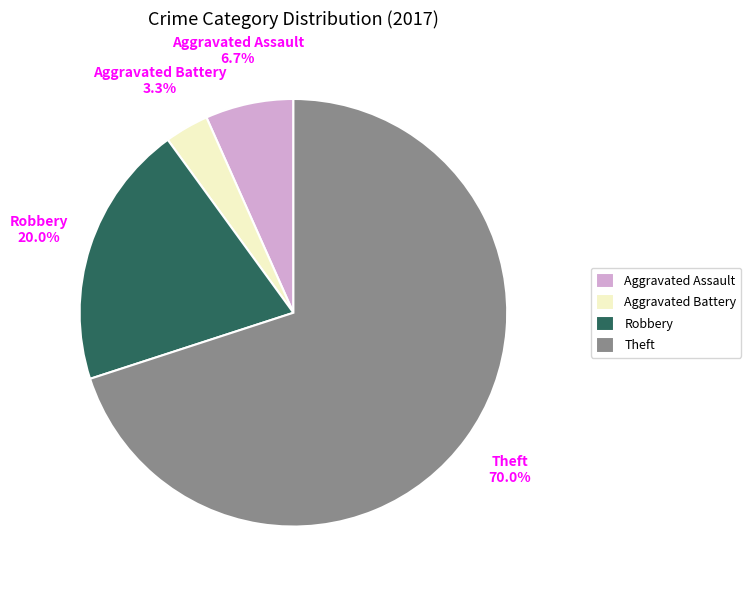

Count the number of slices in the pie.

4